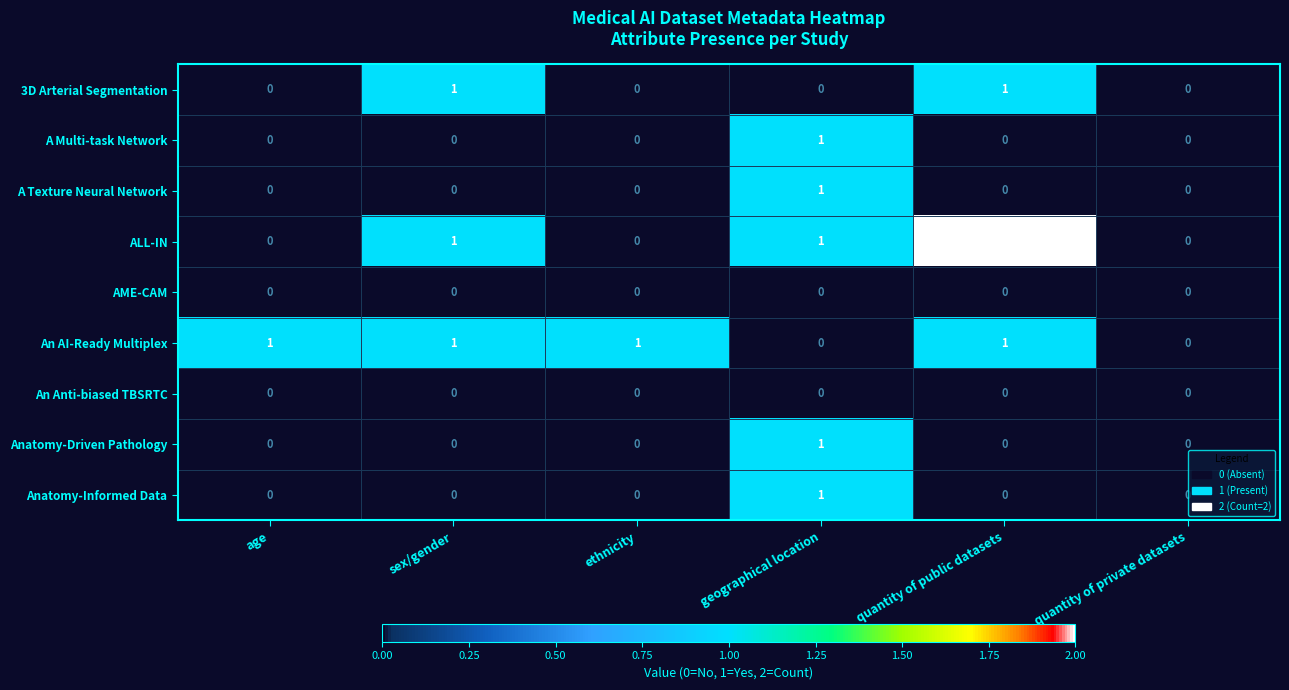

The value of Anatomy-Informed Data at quantity of private datasets is 0. True or false?

True